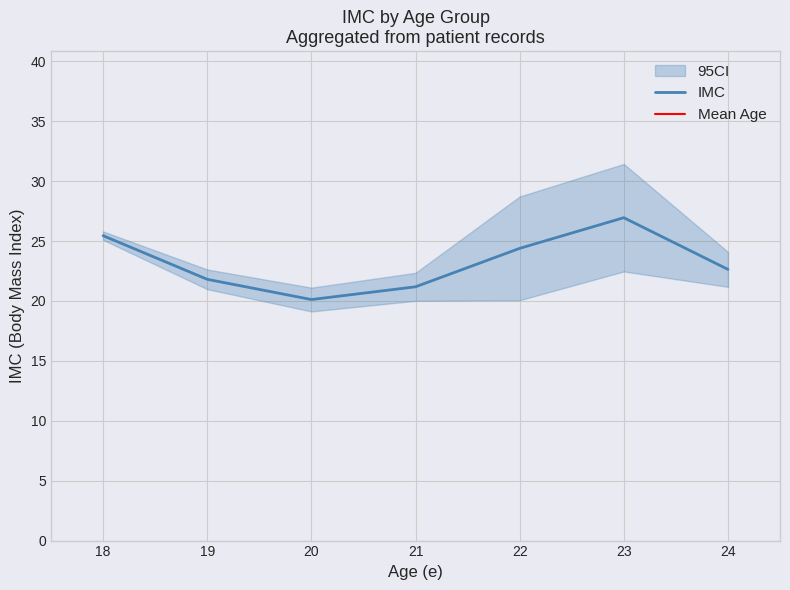

True or false: IMC has a value of 27.0 at 23.

True